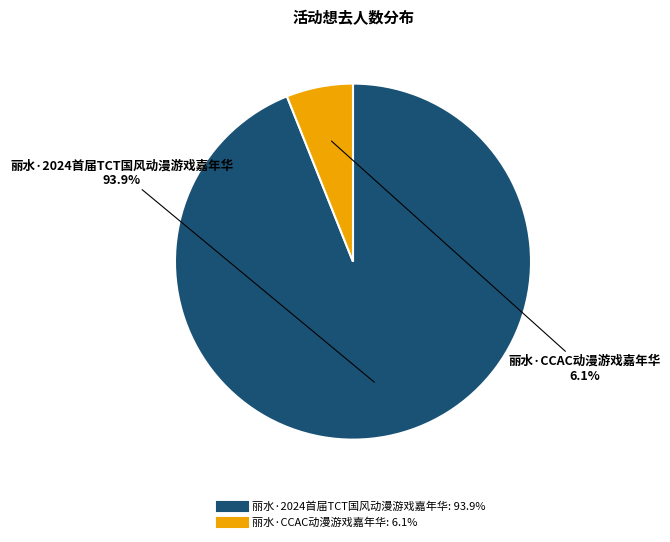

True or false: 丽水·CCAC动漫游戏嘉年华 accounts for 6% of the total.

True